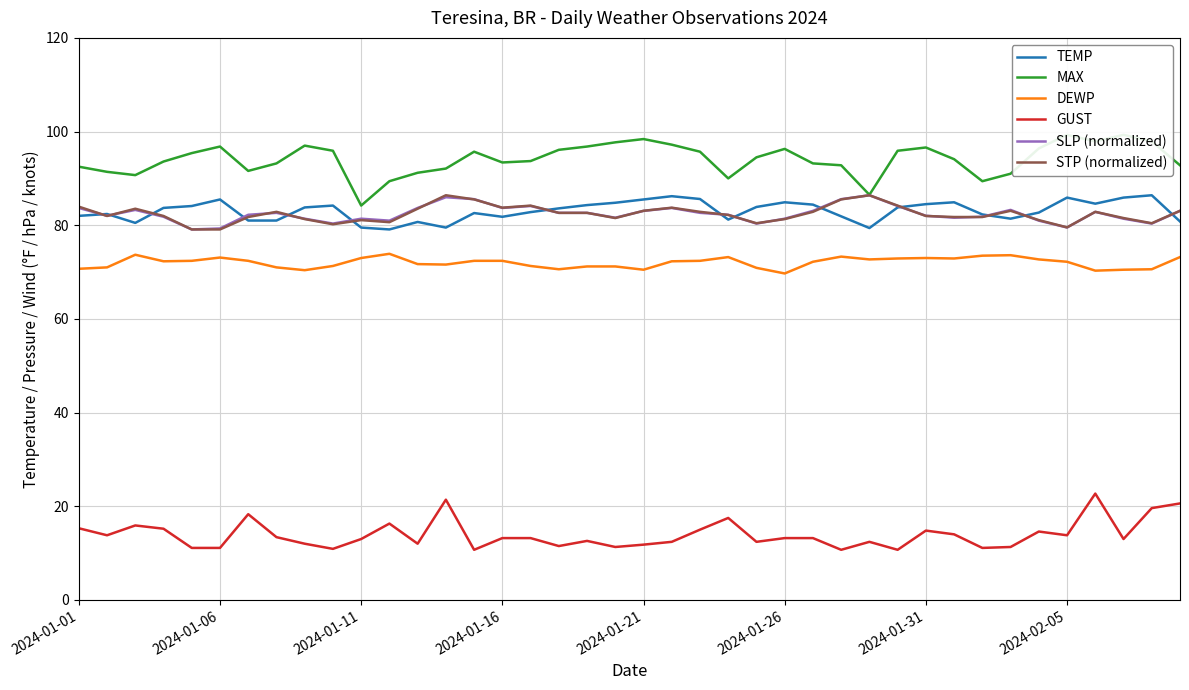

What is the difference between the maximum and minimum values in the TEMP series?

7.3